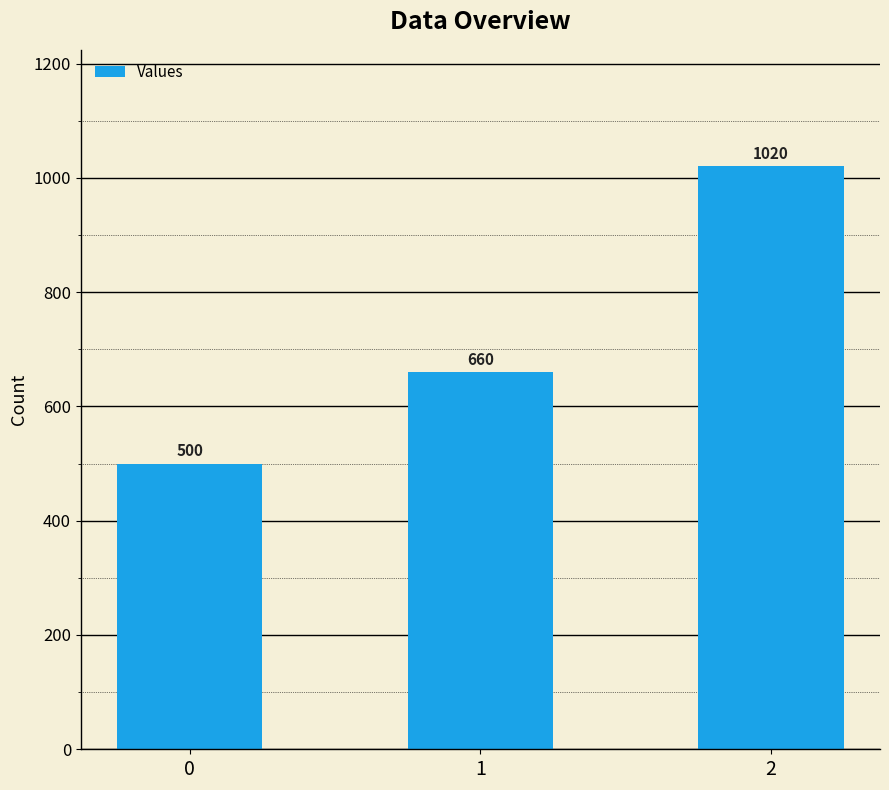

Between 2 and 0, which is larger?

2